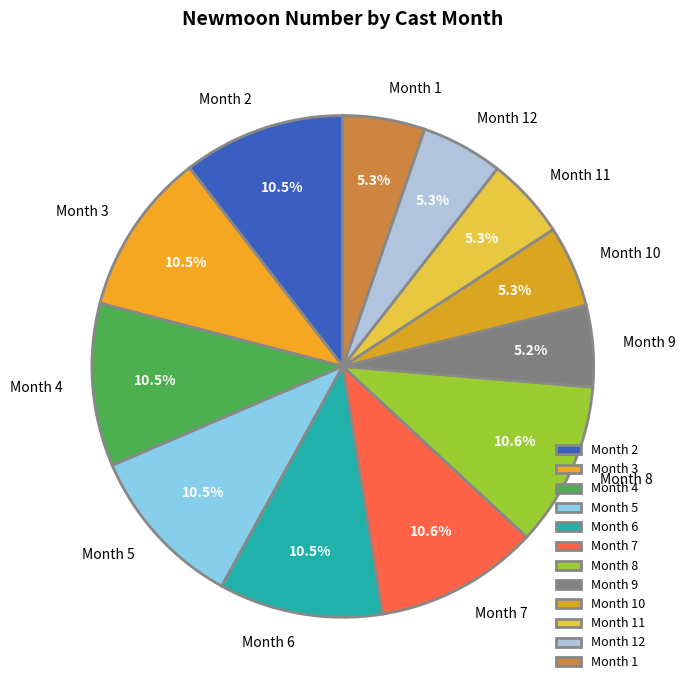

Is there a majority slice in this chart?

No